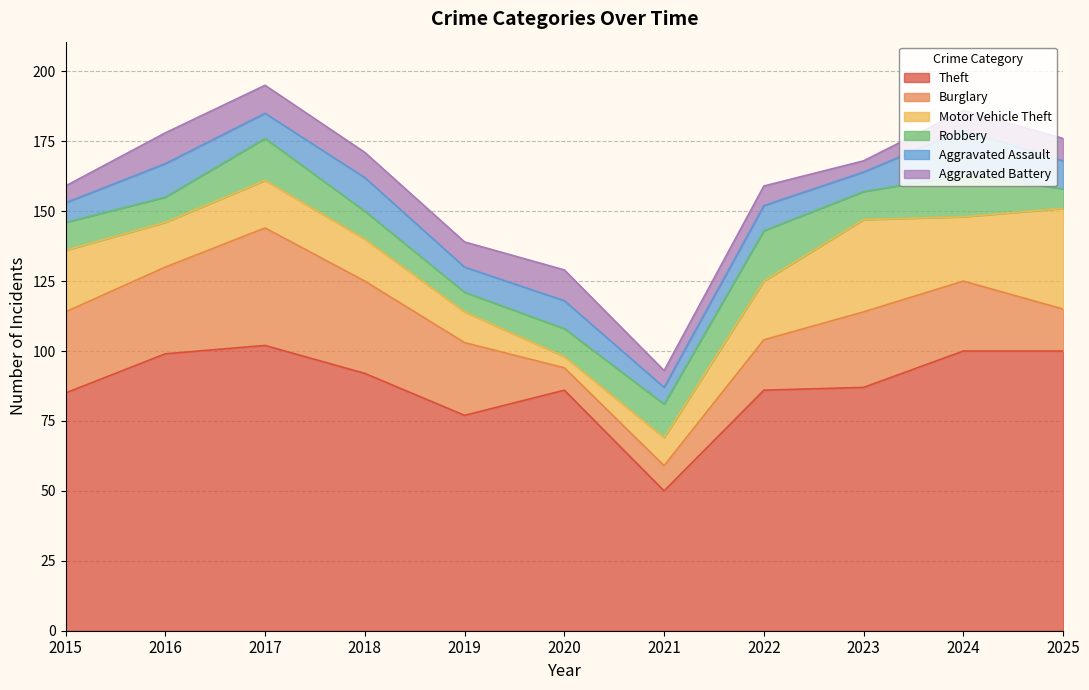

Which series has the largest total across all categories?

Theft